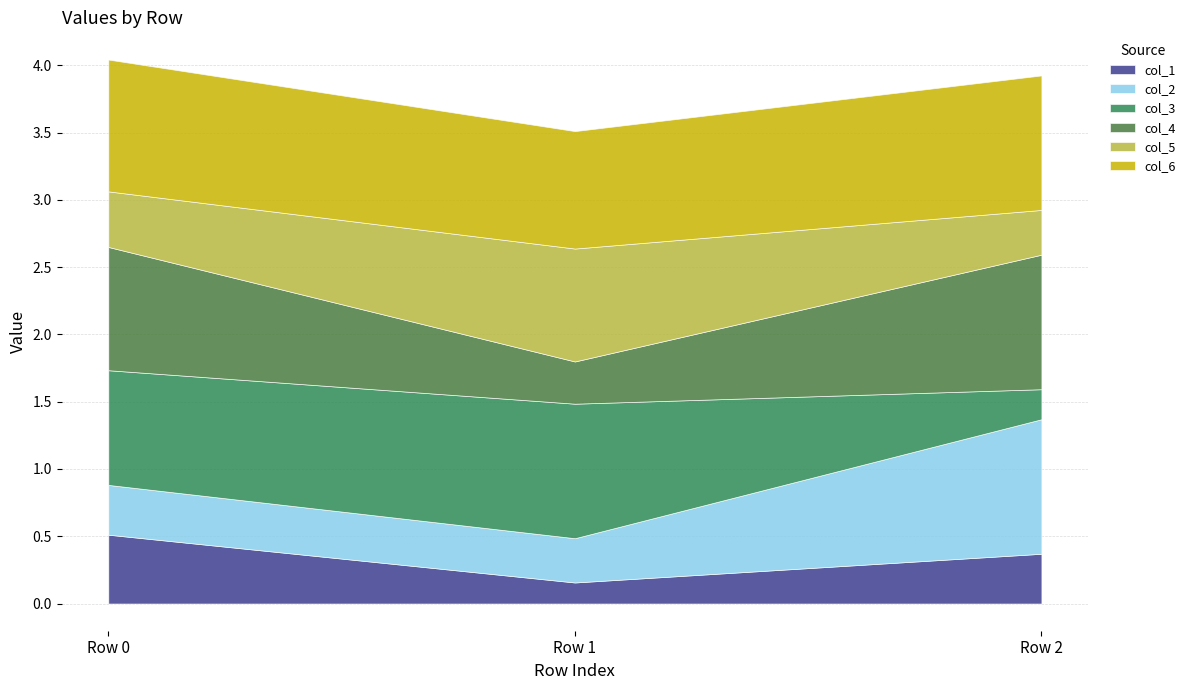

What value does the col_4 series have at Row 1?

0.3